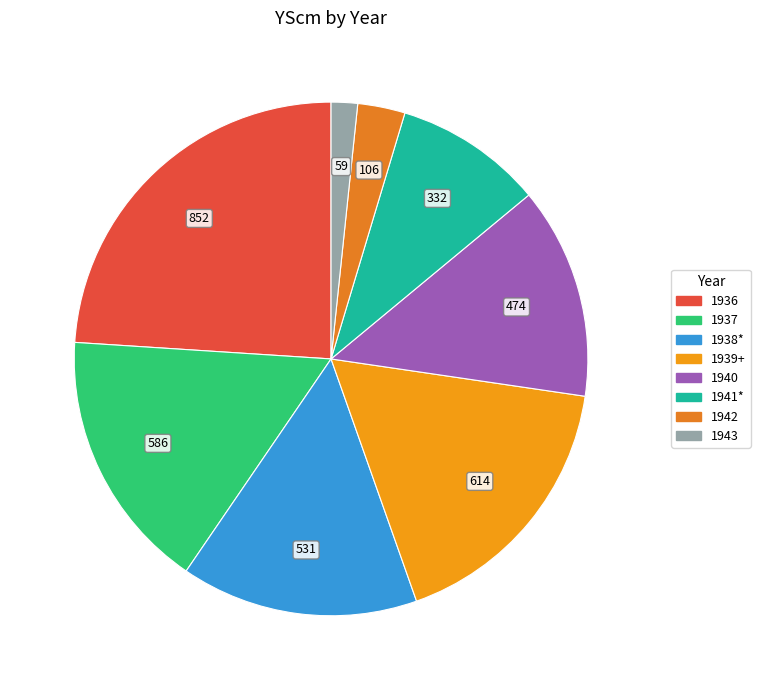

To the nearest percent, what portion does 1943 represent?

2%